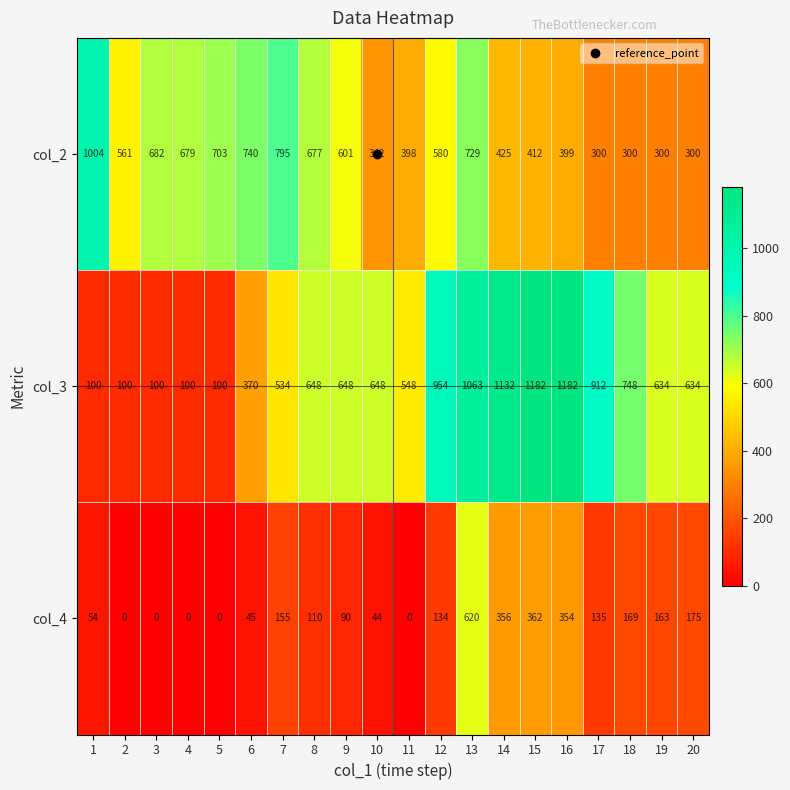

At which label is col_2 closest to 652?

8